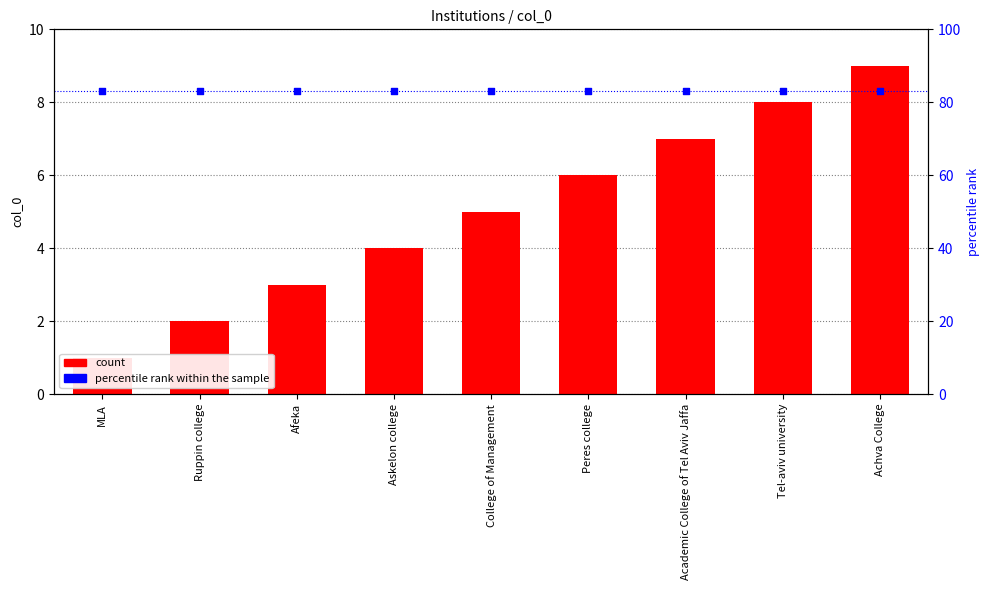

Is the value of col_0 at Afeka greater than the value of percentile rank within the sample at MLA?

No